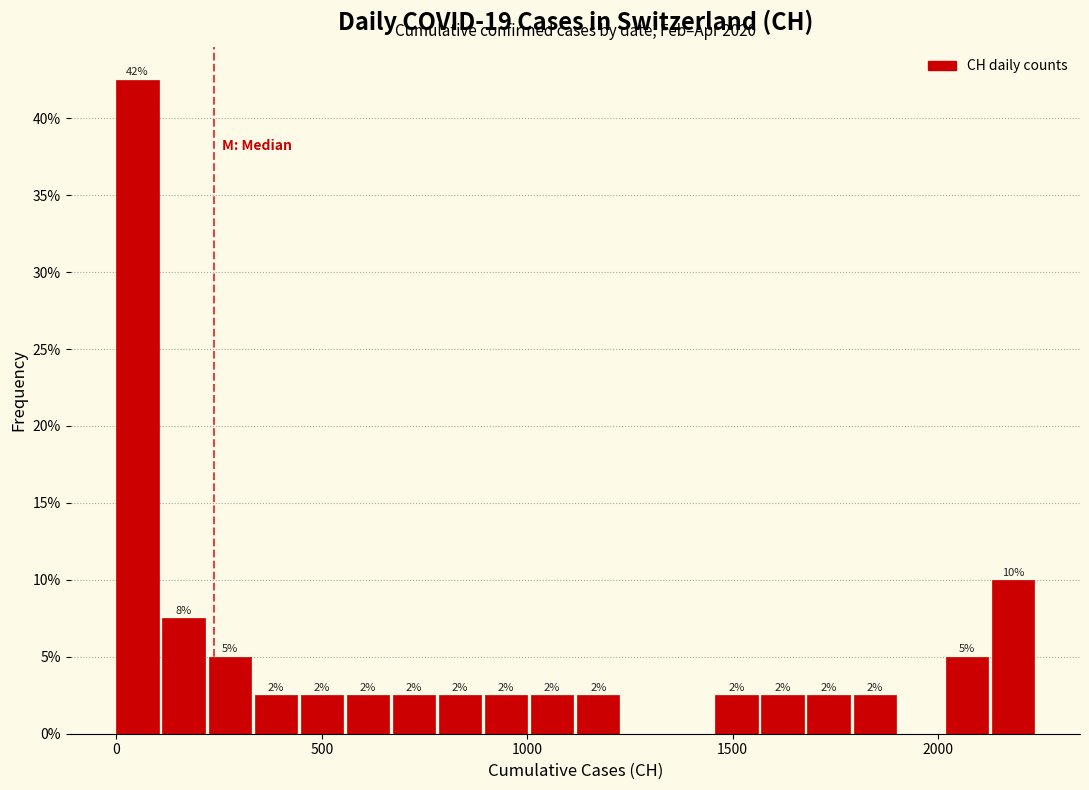

Read against the x-axis, roughly where is the centre of the tallest bar?

50